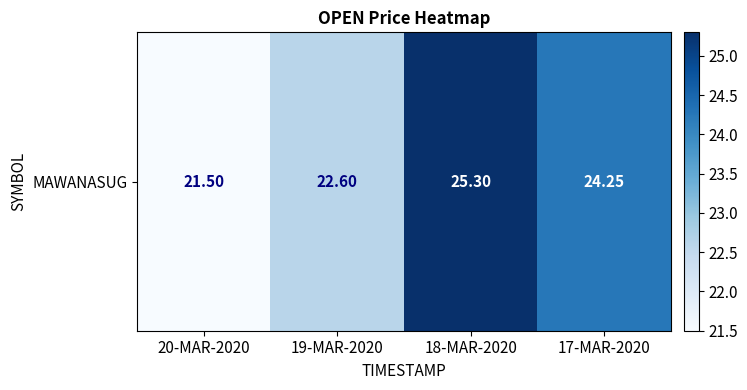

How many data points are less than 24?

2